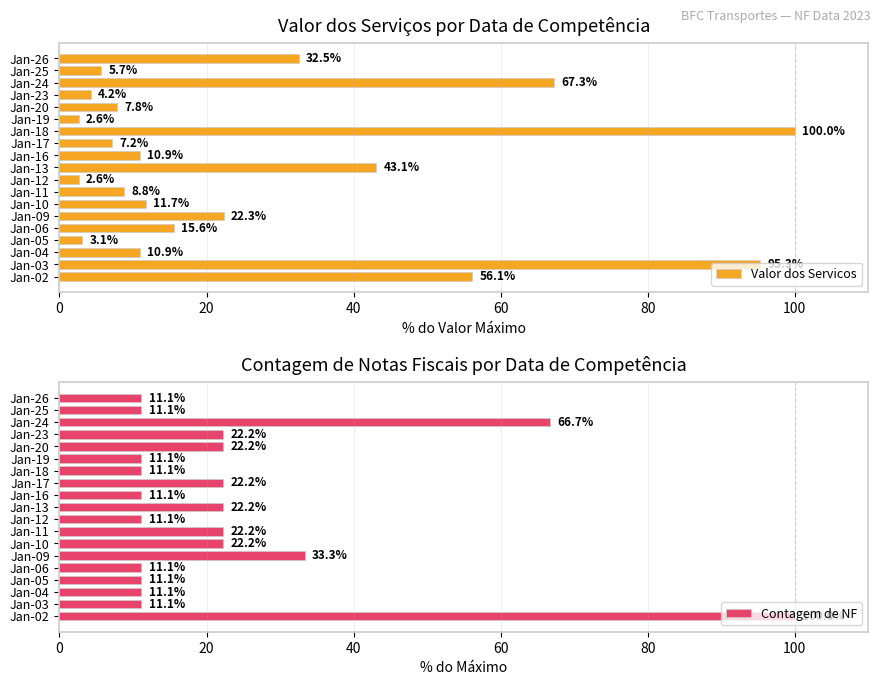

What is the difference between the Valor dos Servicos values at Jan-05 and Jan-09?

19.2